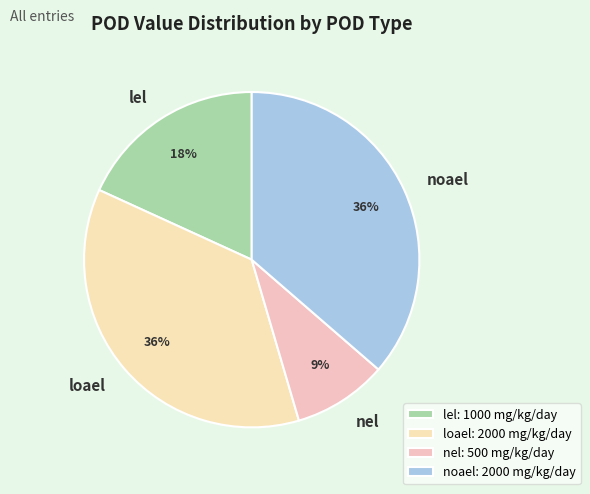

What is the ratio of the value at noael to the value at lel?

2.0